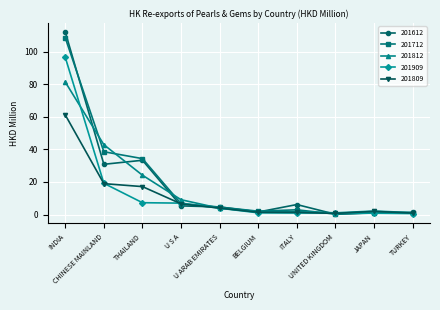

True or false: 201909 has a value of 0.9 at JAPAN.

True